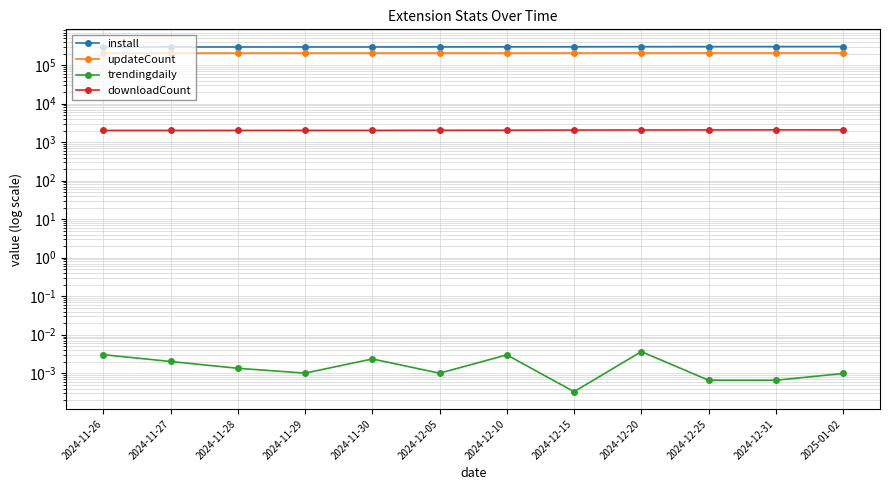

At which category does trendingdaily reach its first local peak?

2024-11-30